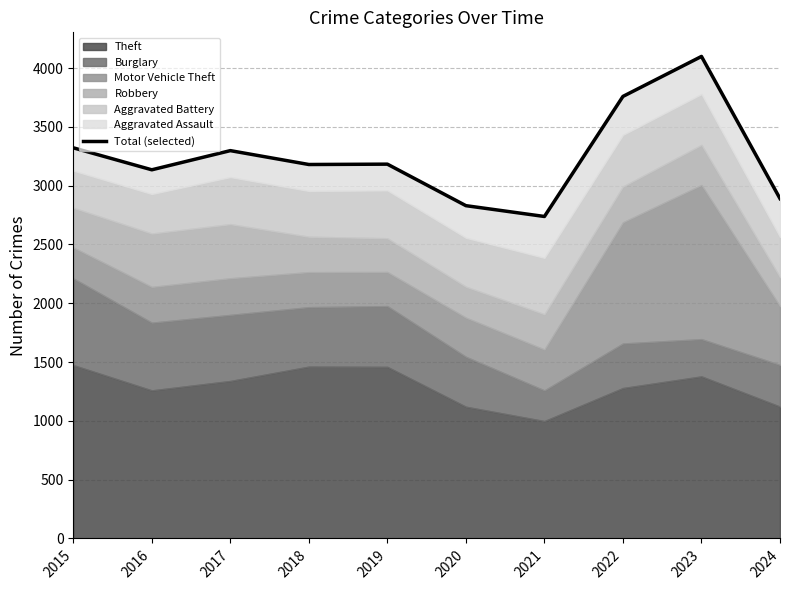

List the labels in order of value, largest first.

2023, 2022, 2015, 2017, 2019, 2018, 2016, 2024, 2020, 2021